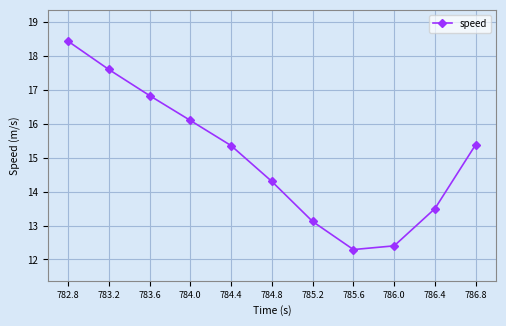

What is the smallest value displayed?

12.3